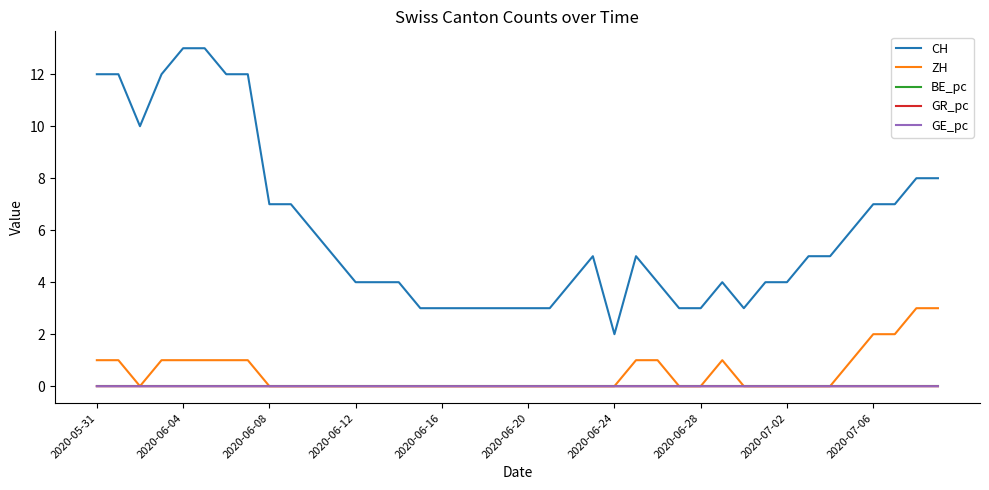

What is the highest value of the CH series?

13.0